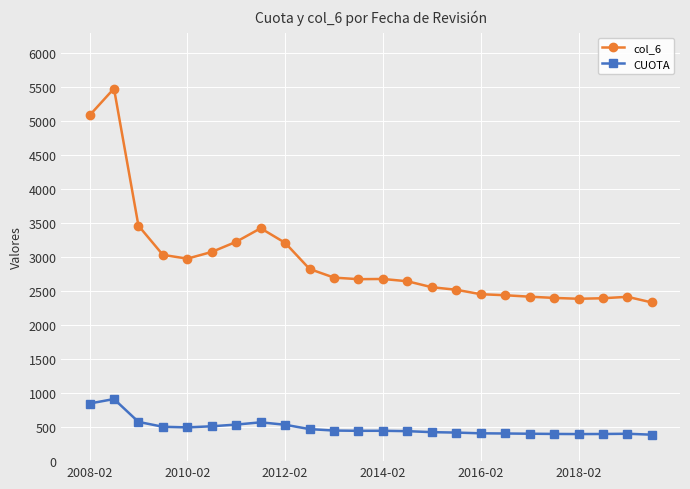

Rank the series by their average value, from highest to lowest.

col_6, CUOTA